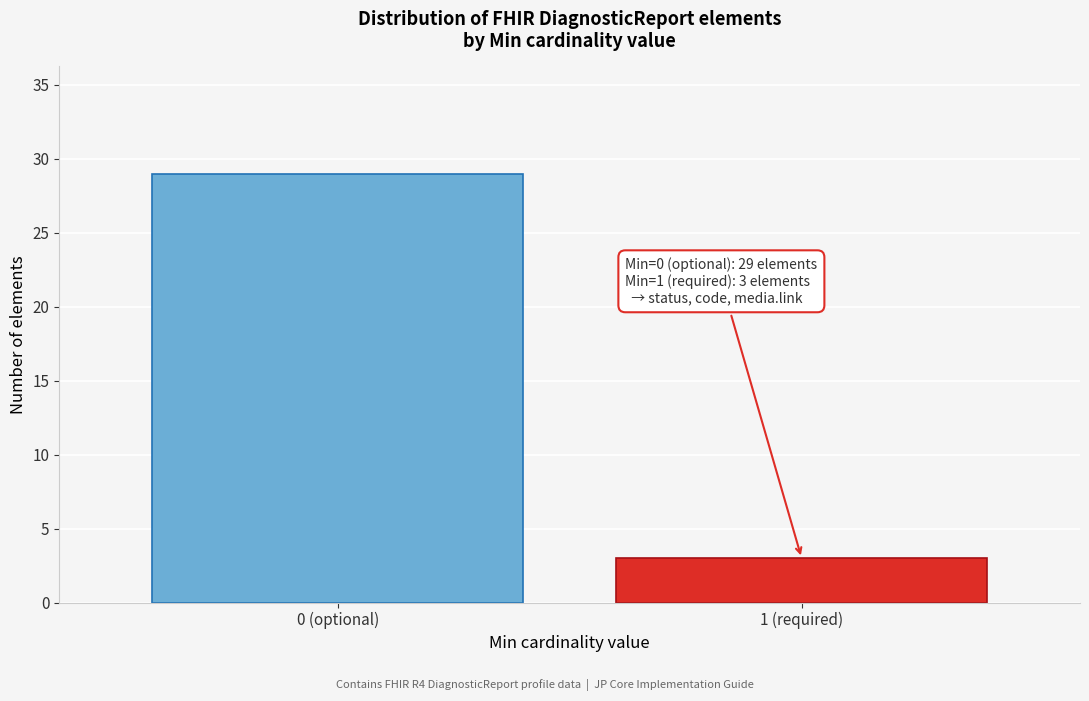

Reading left to right, list all the values displayed in this chart.

29	3